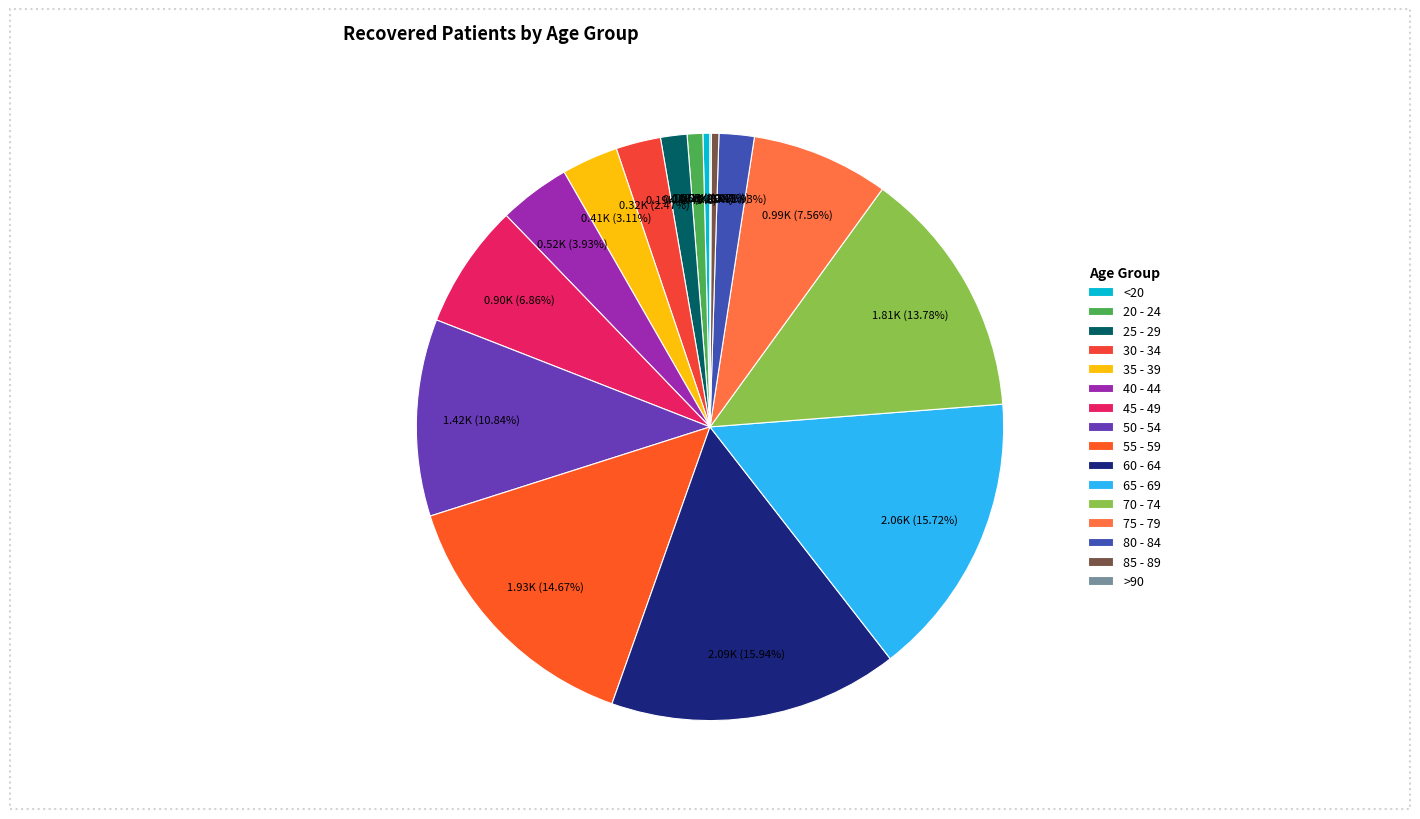

Between 55 - 59 and 80 - 84, which is larger?

55 - 59